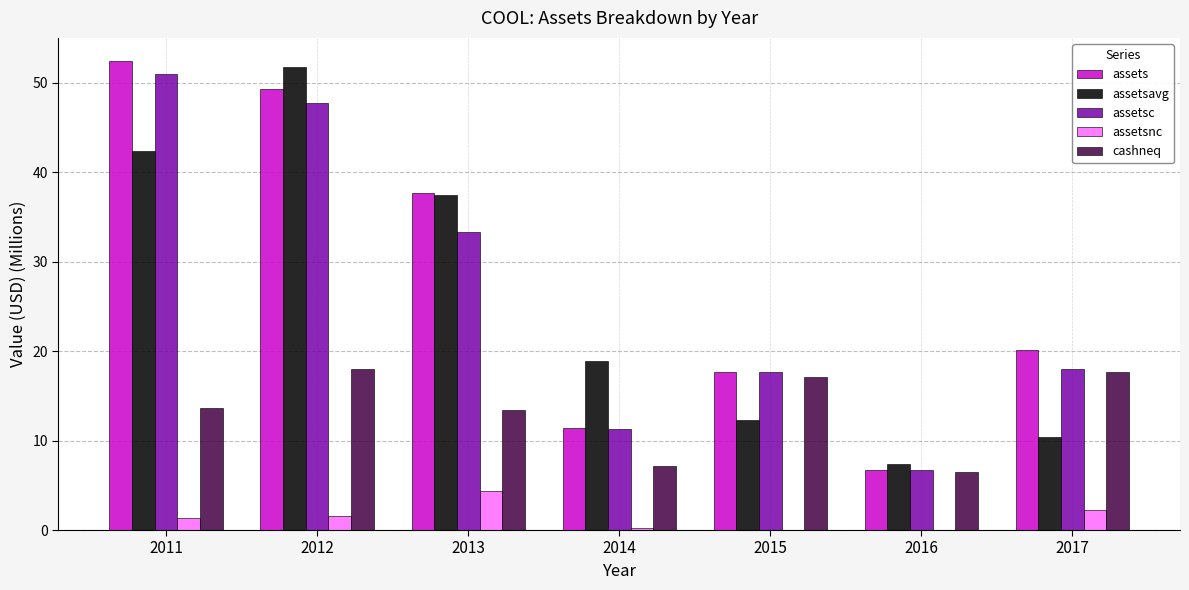

At which category is the sum across all series the highest?

2012